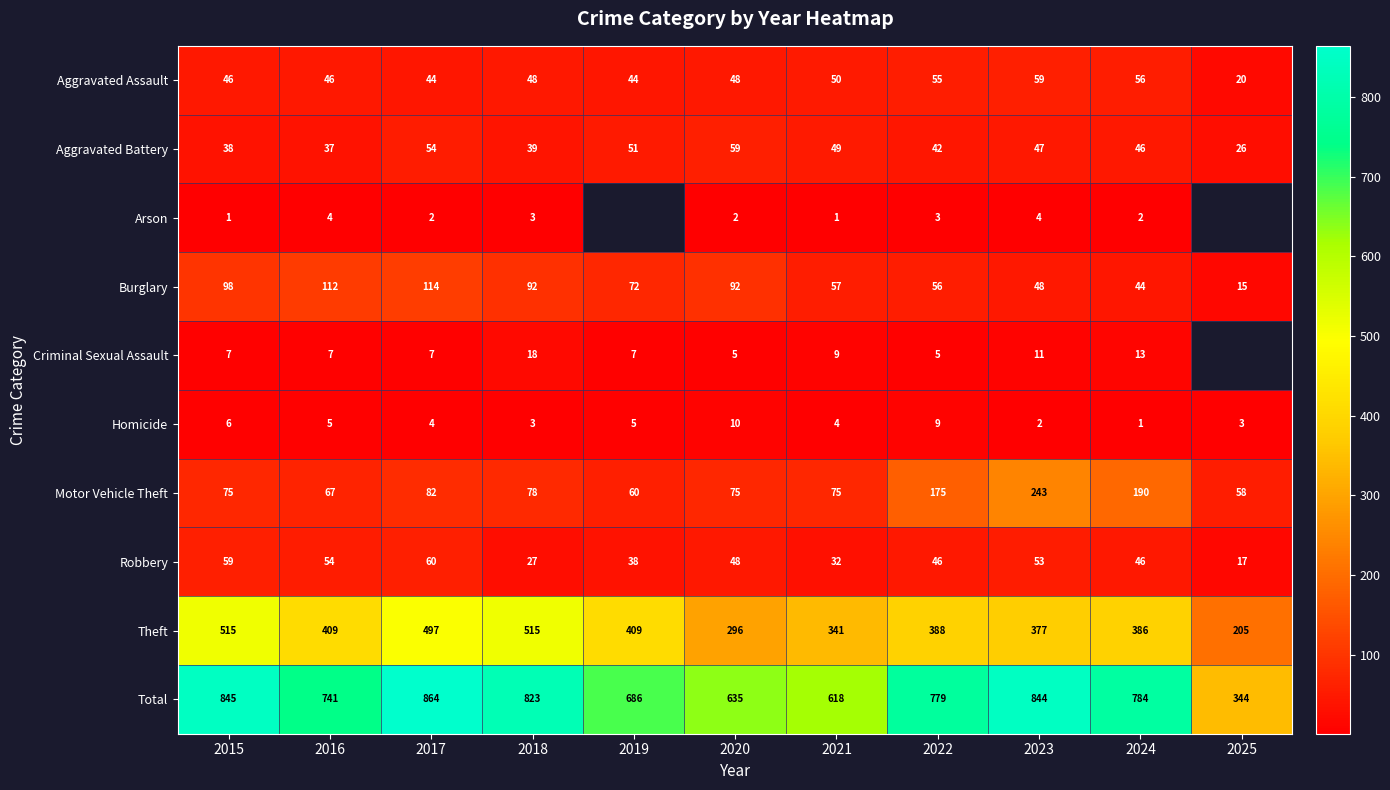

The Burglary series shows 44 at 2024. True or false?

True